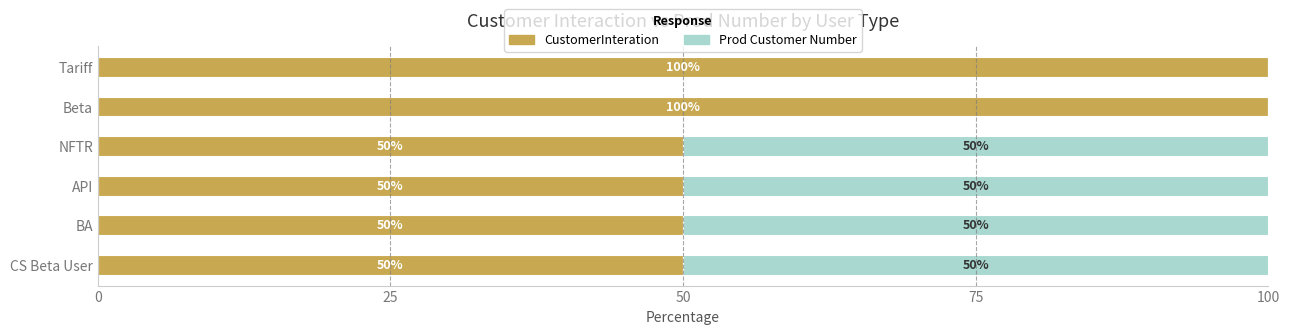

The value of CustomerInteration at Beta is 30.4. True or false?

False